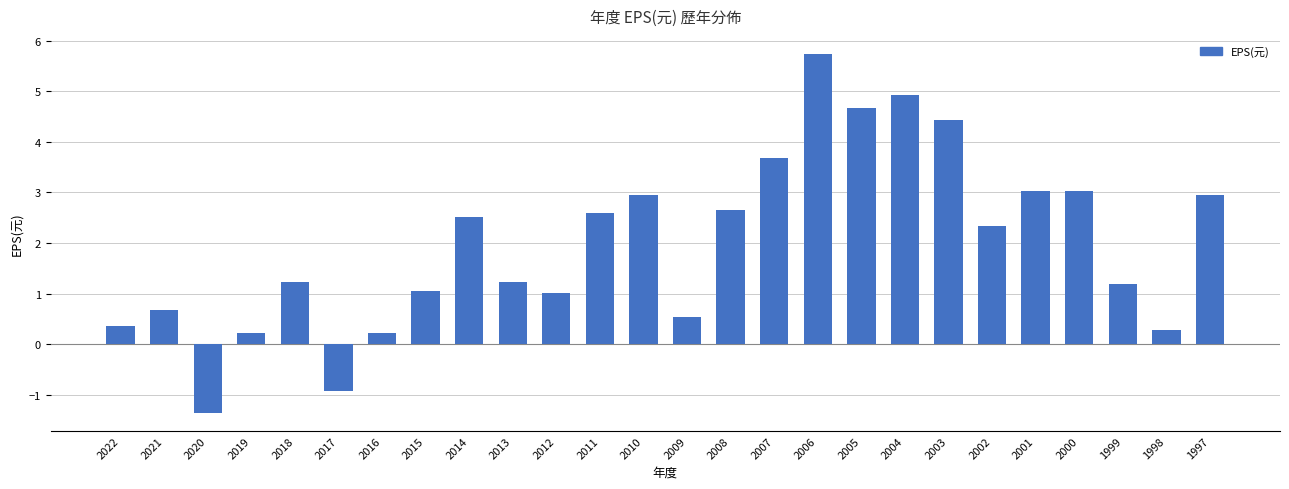

What is the average value?

2.0